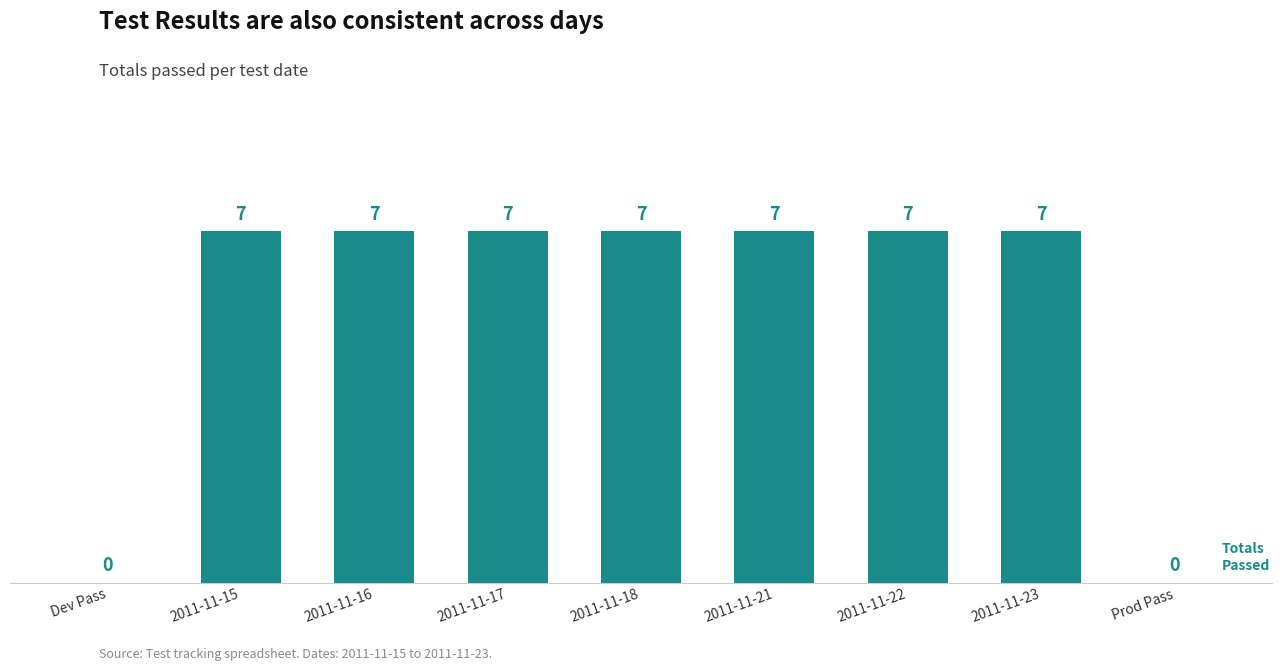

Between Dev Pass and 2011-11-18, which is larger?

2011-11-18